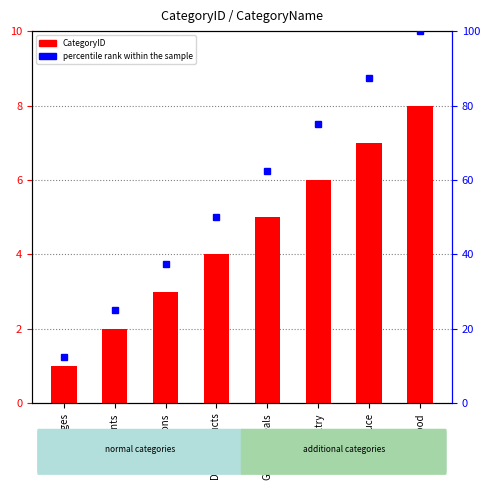

At how many categories does at least one series exceed 76?

2